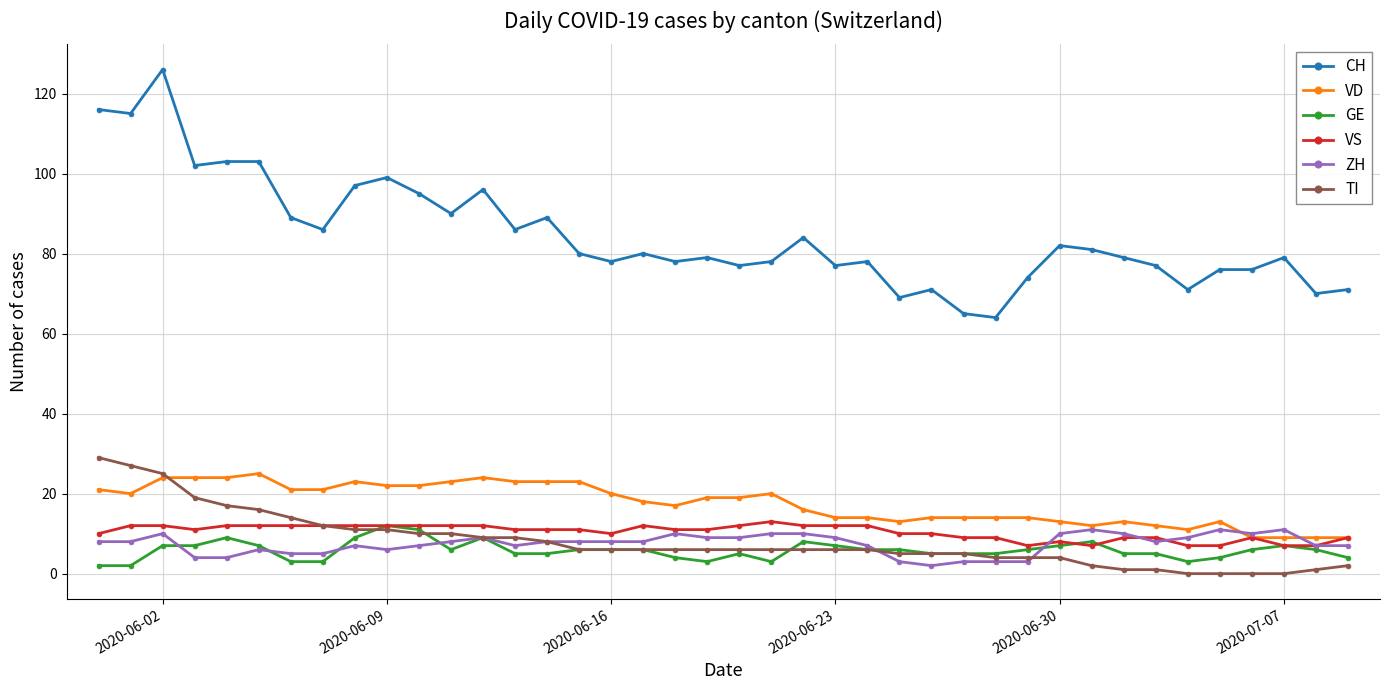

At how many categories does at least one series exceed 111?

3